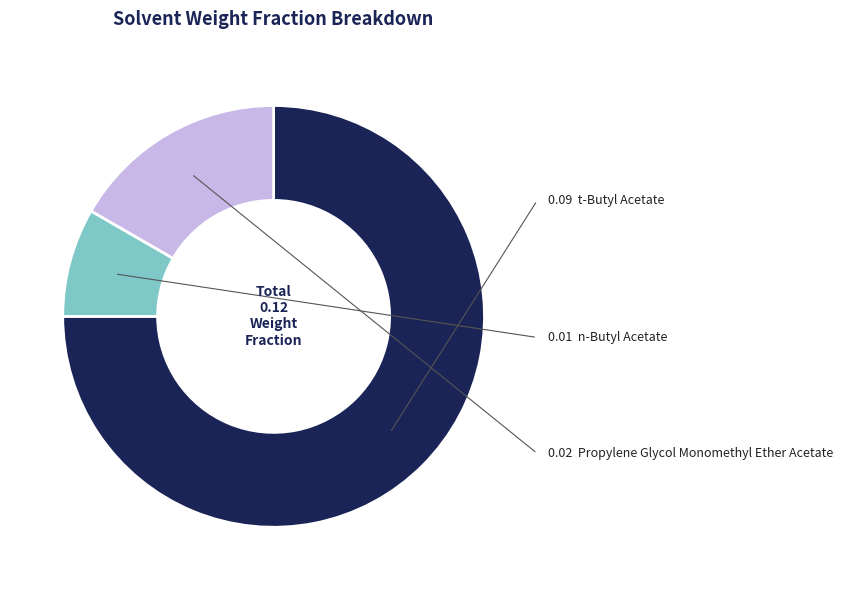

Count the number of slices in the pie.

3